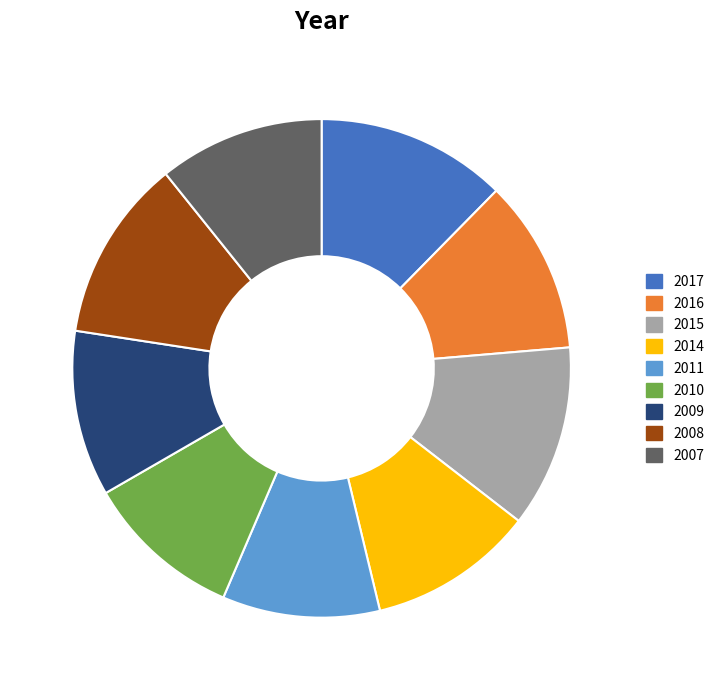

The 2017 slice represents 12% of the pie. True or false?

True